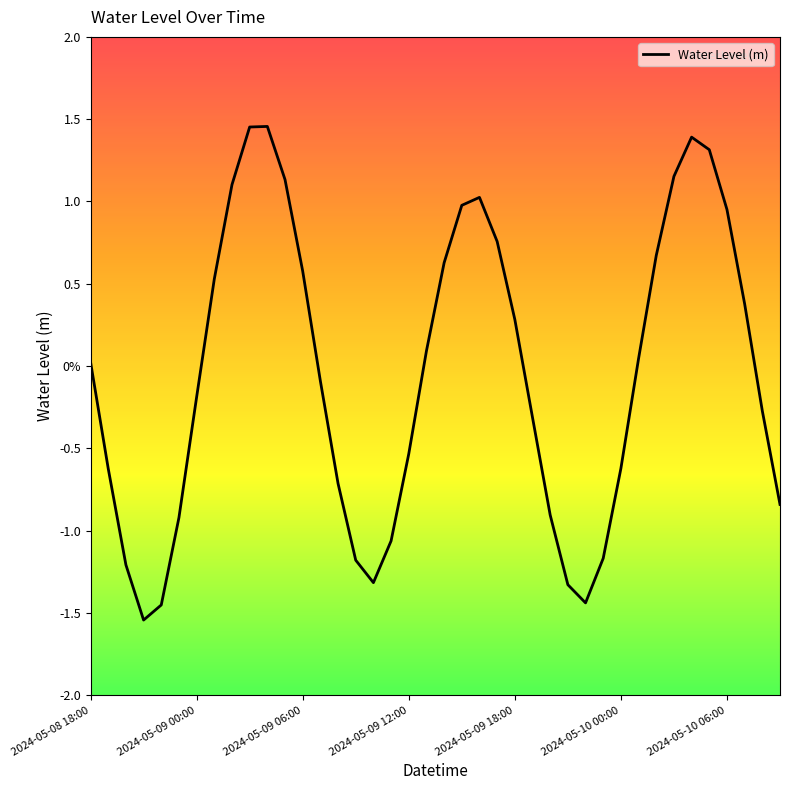

What is the value of the 29th point from the left?

-1.4